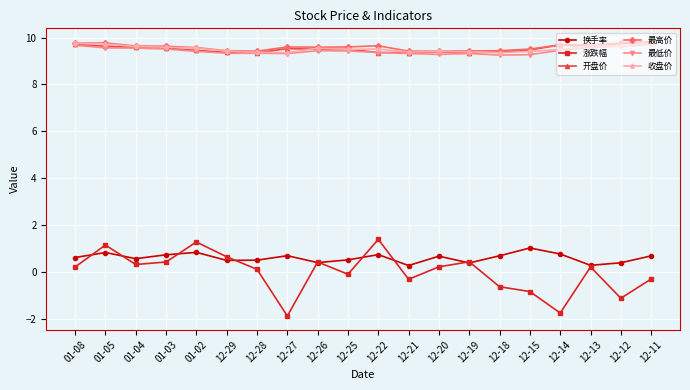

What are all the series names shown in the legend?

换手率, 涨跌幅, 开盘价, 最高价, 最低价, 收盘价